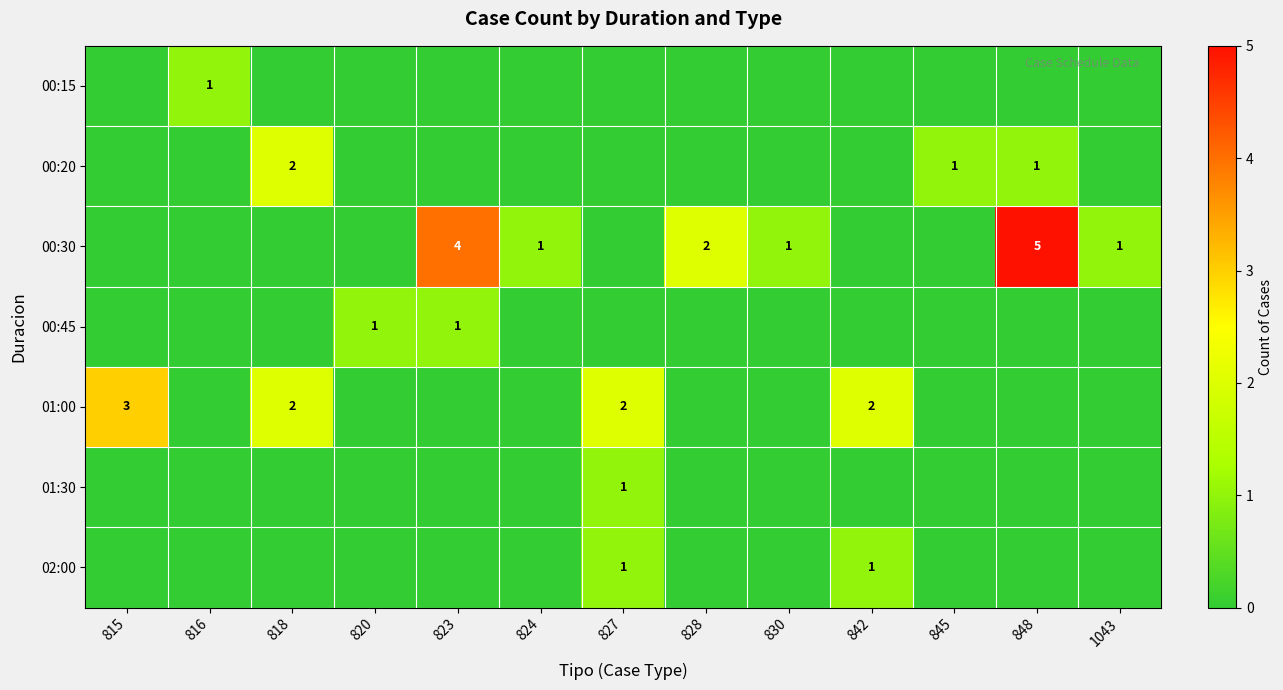

The 02:00 series shows 0 at 827. True or false?

False